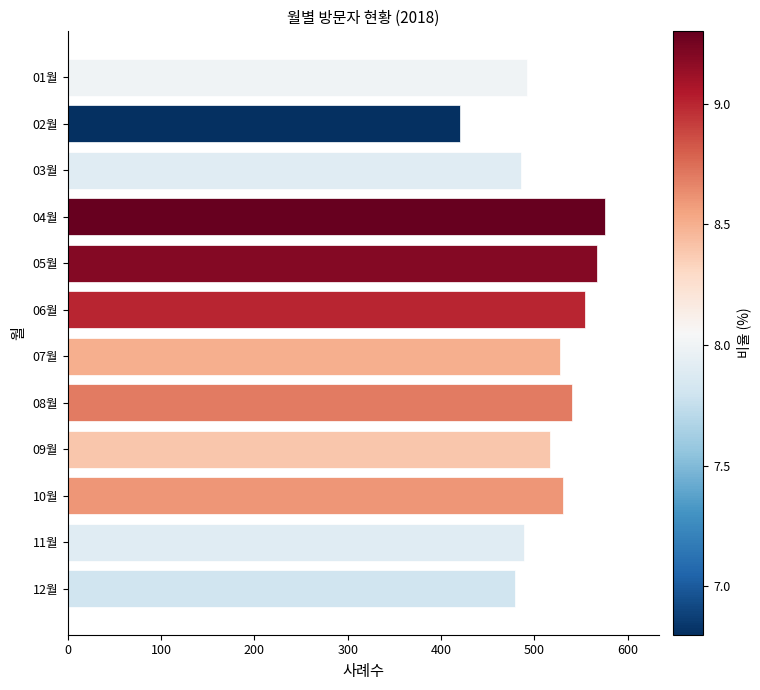

What is the minimum value shown in the chart?

420